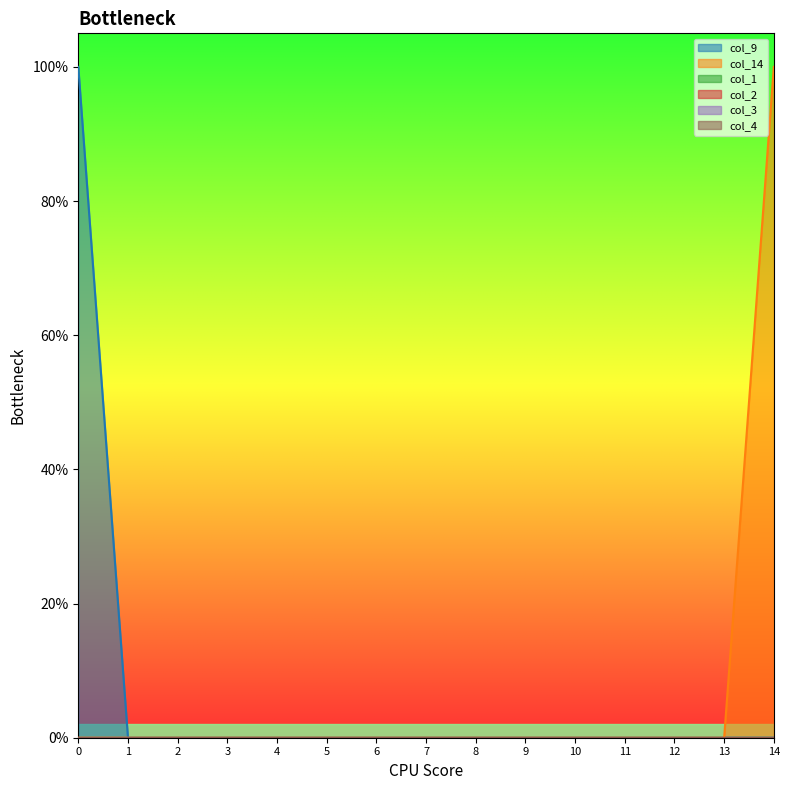

Which series has the widest spread of values?

col_9